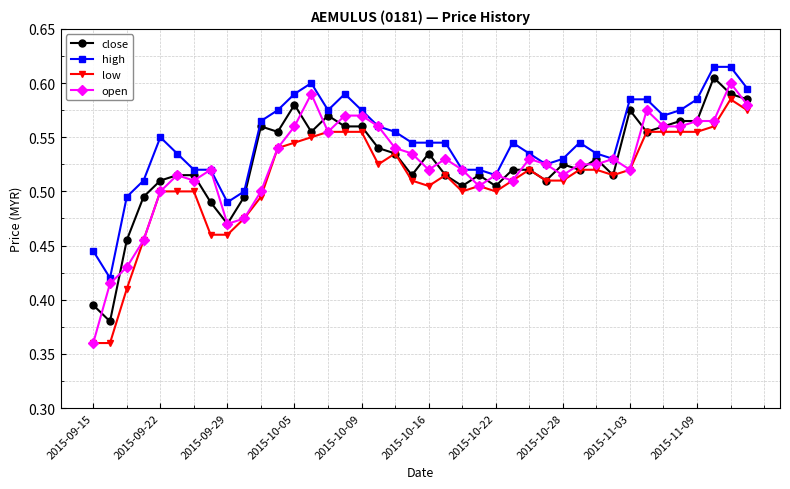

At how many categories does at least one series exceed 0?

40